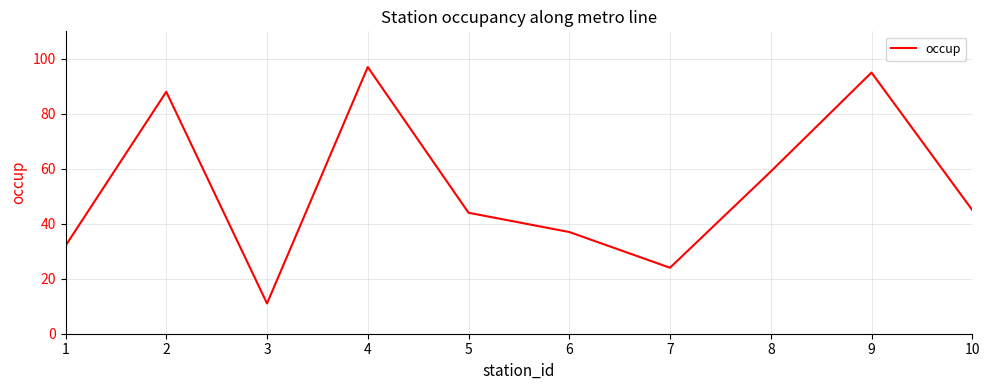

What is the smallest value displayed?

11